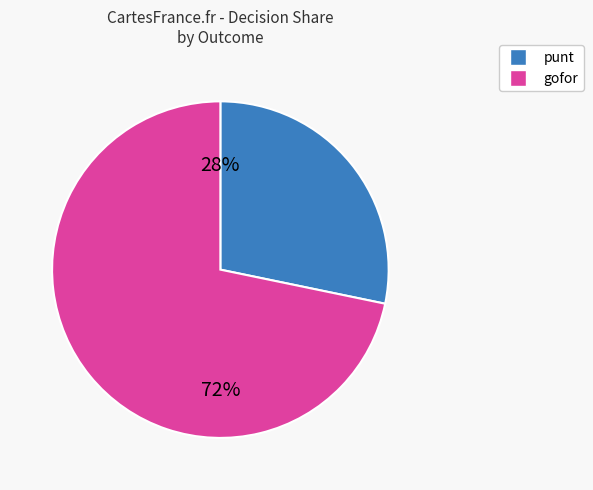

Does any single category account for the majority?

Yes